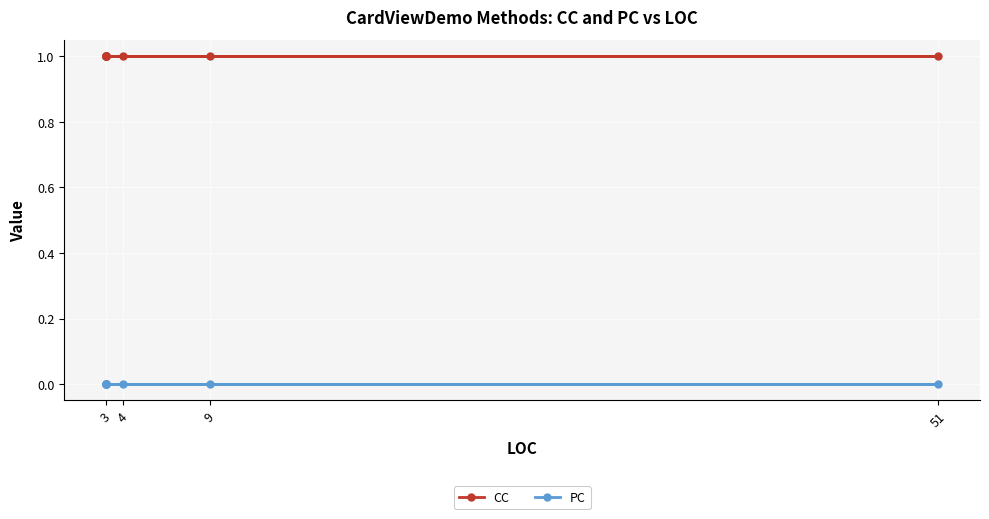

Is the value of CC at 3 greater than the value of PC at 3?

Yes